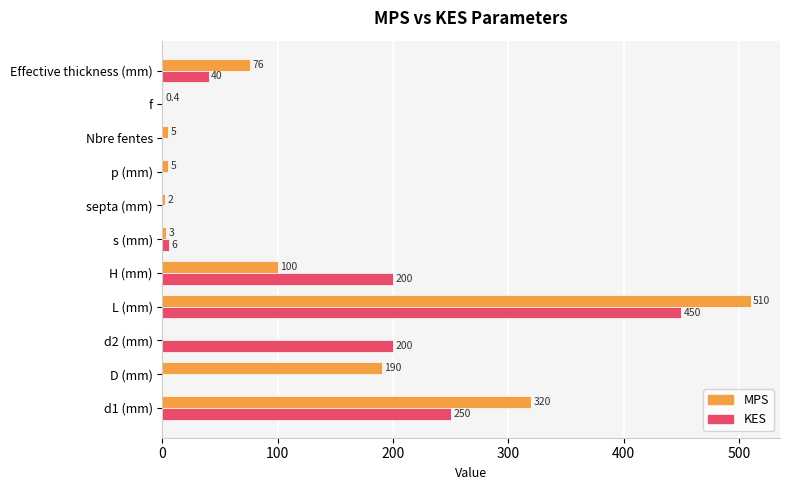

Is it true that KES equals 182.9 at p (mm)?

False